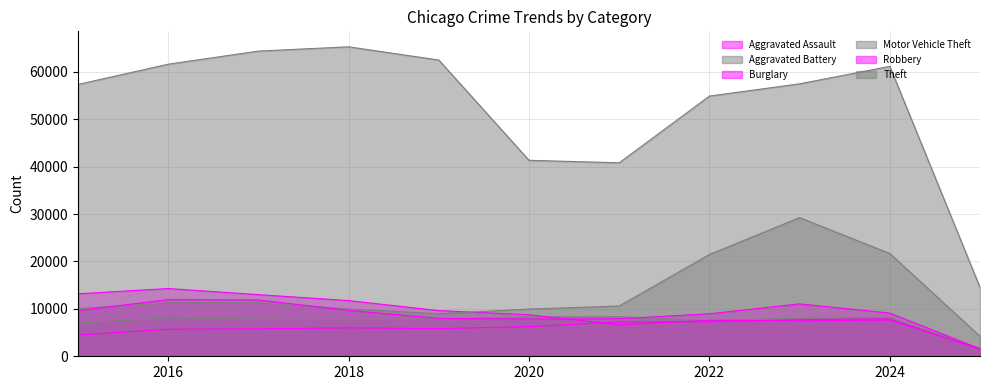

Where is the first local minimum for Theft?

2021